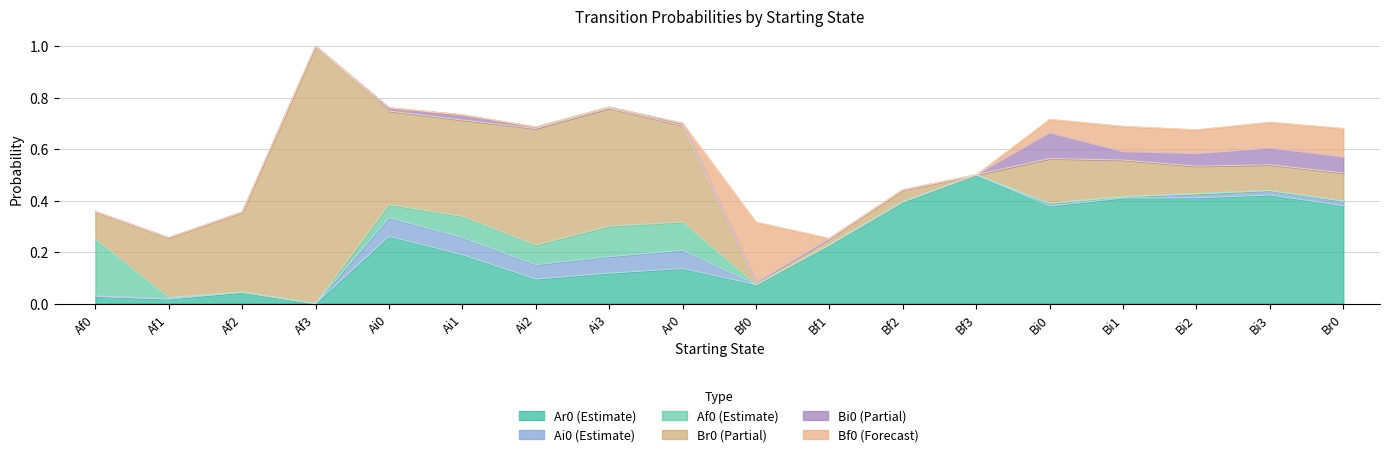

Which category has the highest value across all series?

Af3